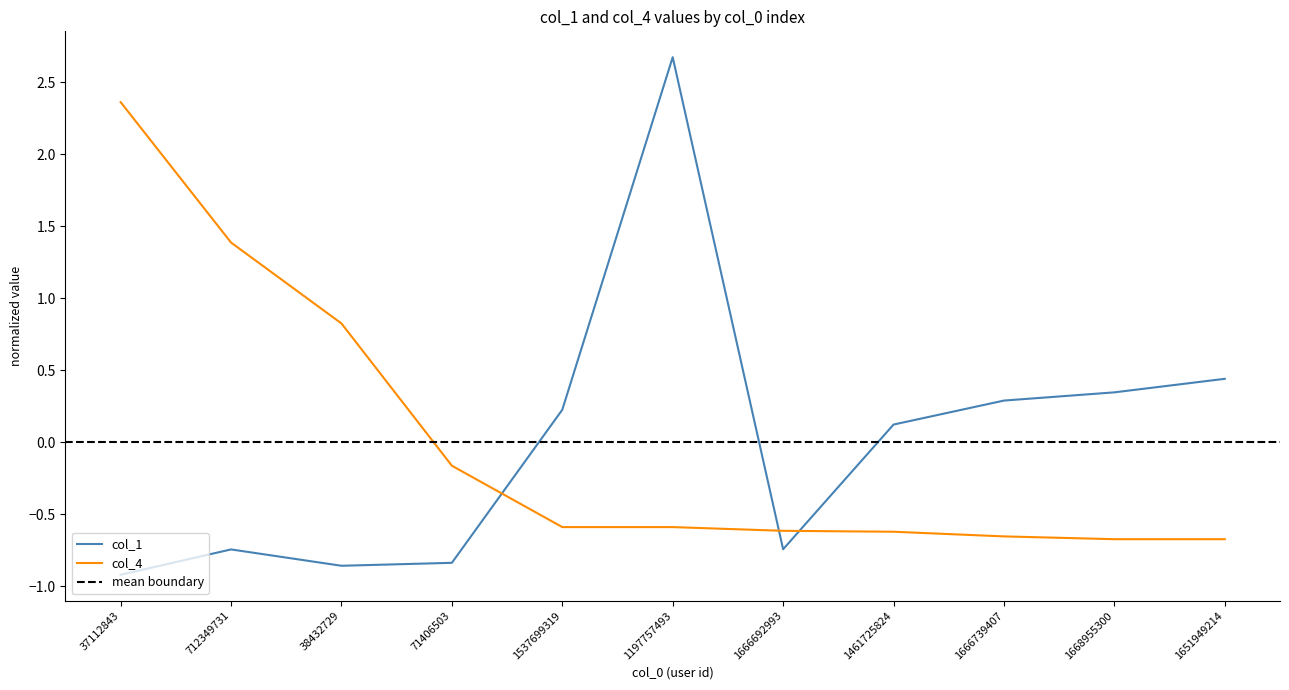

The col_1 series shows 0.3 at 1666739407. True or false?

True